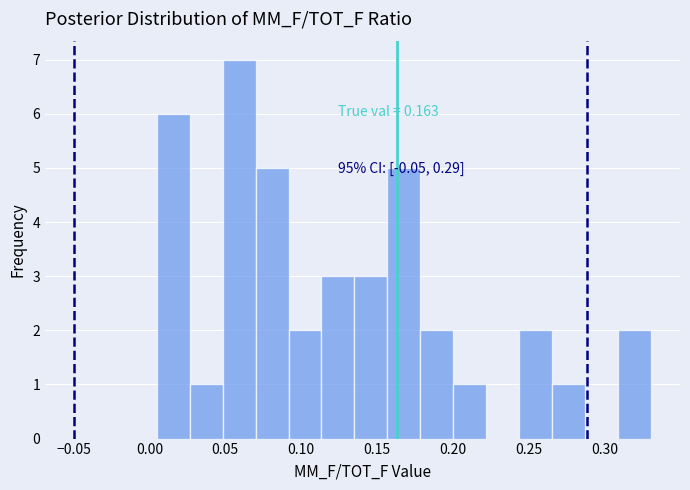

Which range on the x-axis has the tallest bar?

0.050 to 0.070